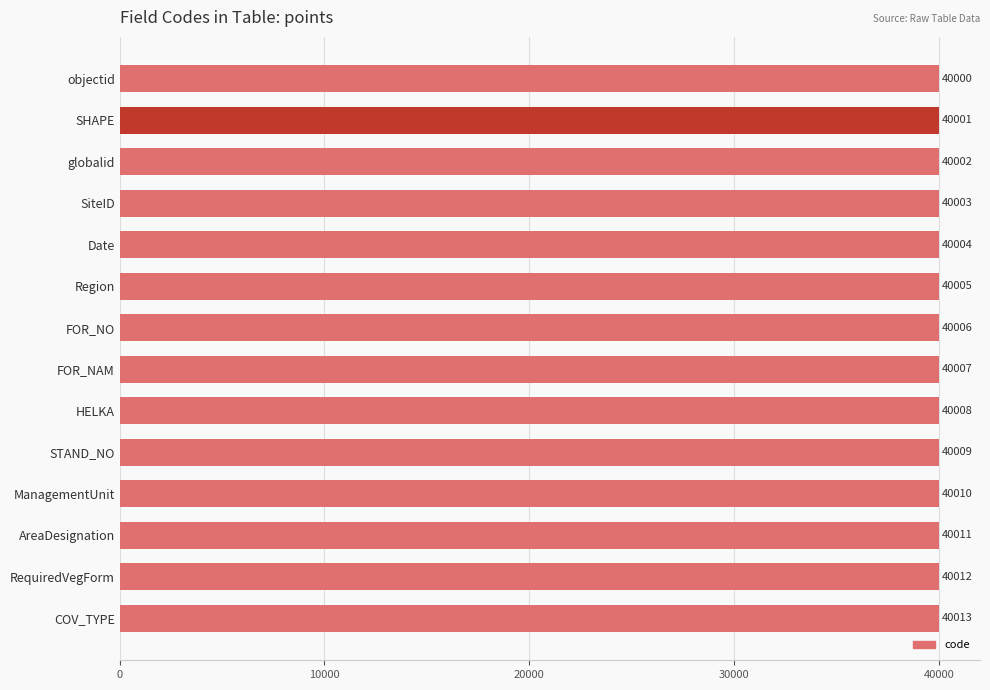

At which category does the chart reach its minimum across all series?

objectid